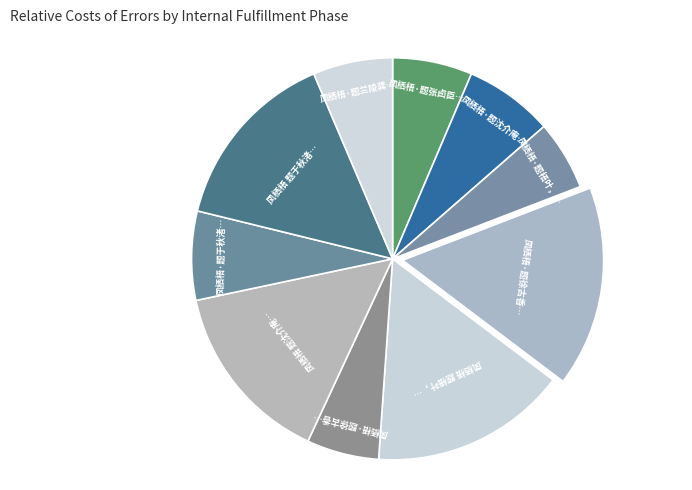

What is the smallest slice in the pie chart?

凤栖梧·题梧叶，寄颐盦